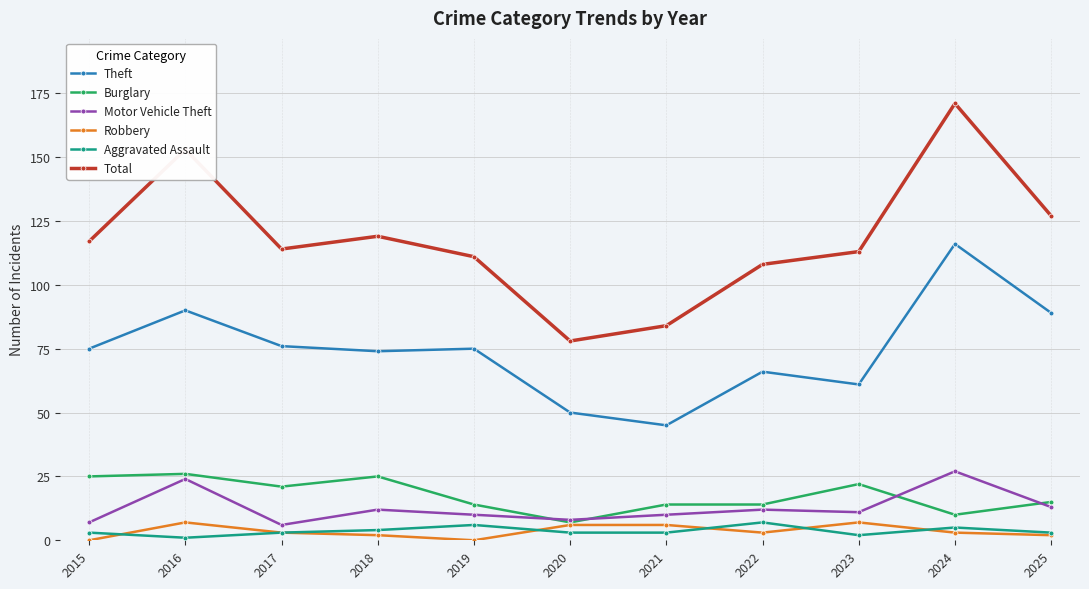

Rank the series at 2021 from lowest to highest value.

Aggravated Assault, Robbery, Motor Vehicle Theft, Burglary, Theft, Total